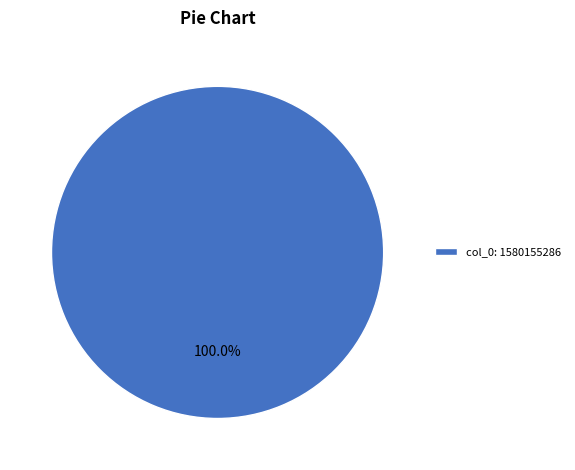

Which slice represents more than half of the pie?

col_0: 1580155286